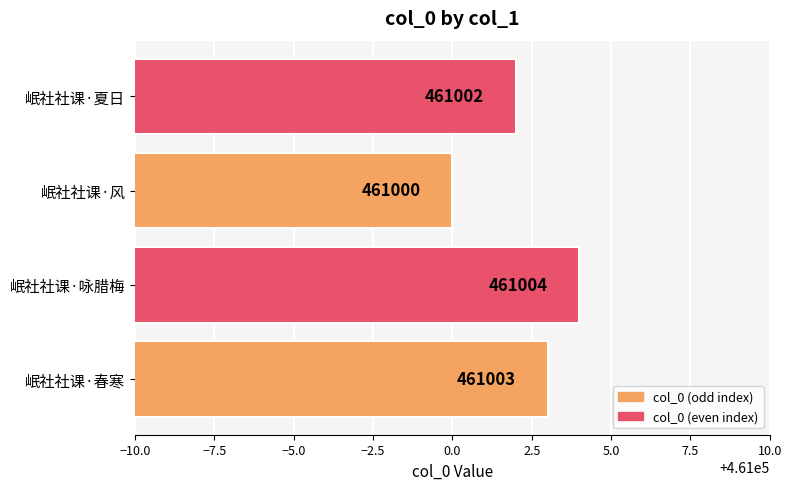

The value at 岷社社课·夏日 is 461002. True or false?

True